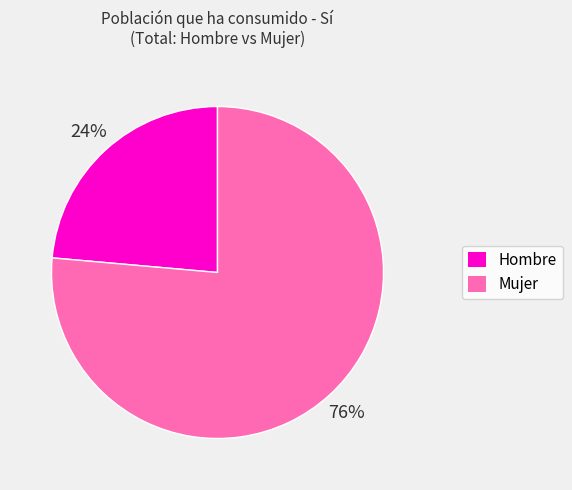

Which slice is the largest?

Mujer